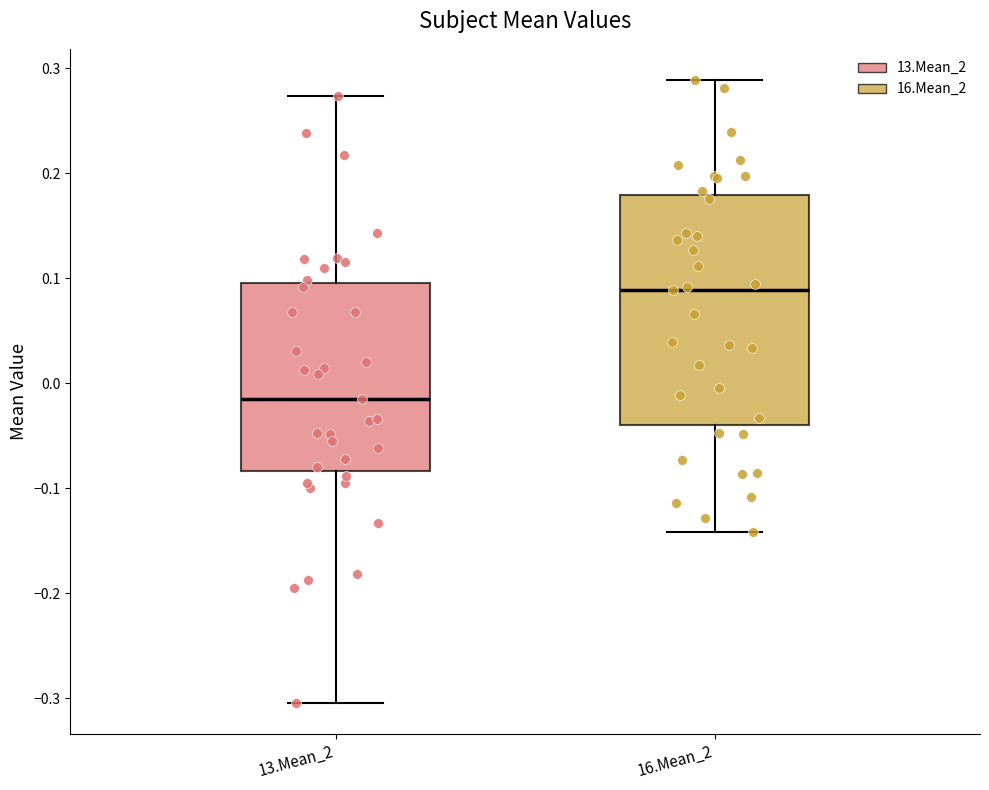

Which box is the tallest, from its lower edge to its upper edge?

16.Mean_2